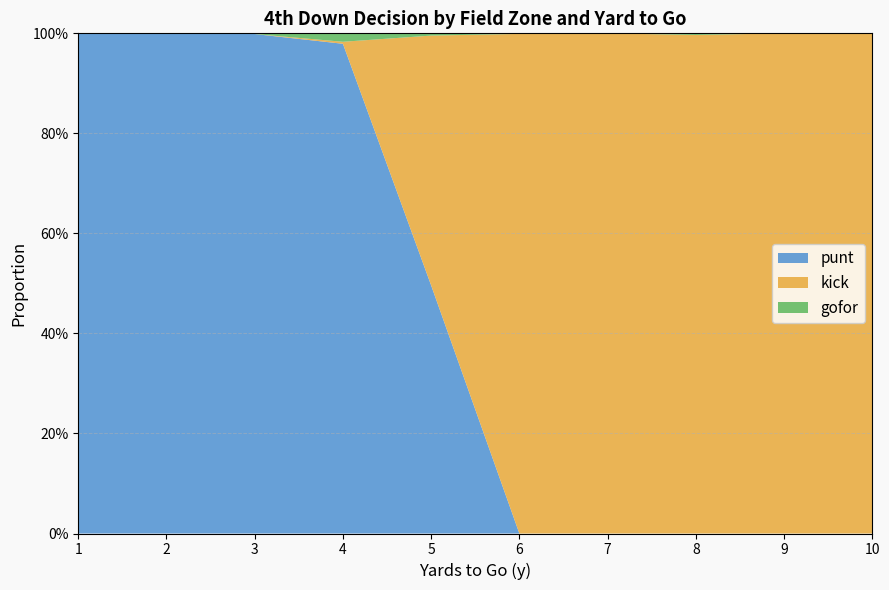

Rank the series at 4 from lowest to highest value.

kick, gofor, punt